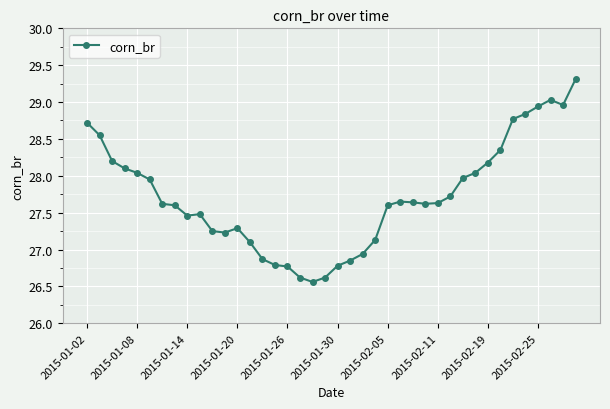

How many series are shown in this chart?

1